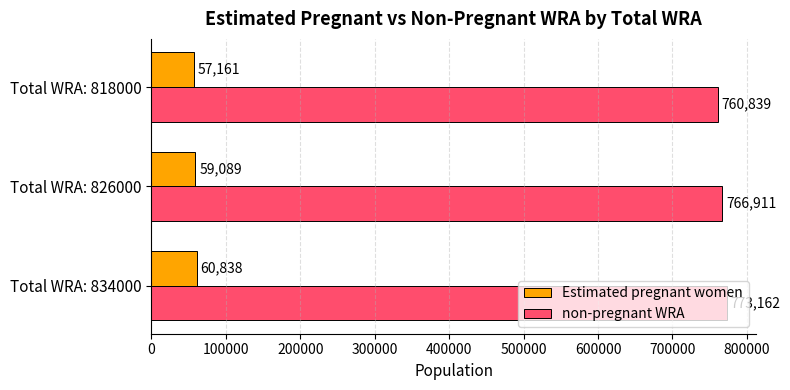

Which category has the lowest value in the Estimated pregnant women series?

Total WRA: 818000